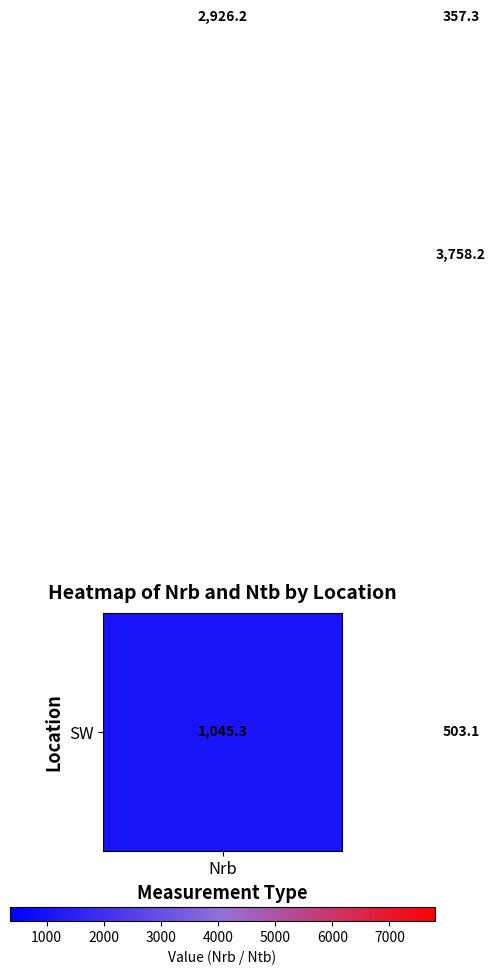

What is the smallest value displayed?

357.3